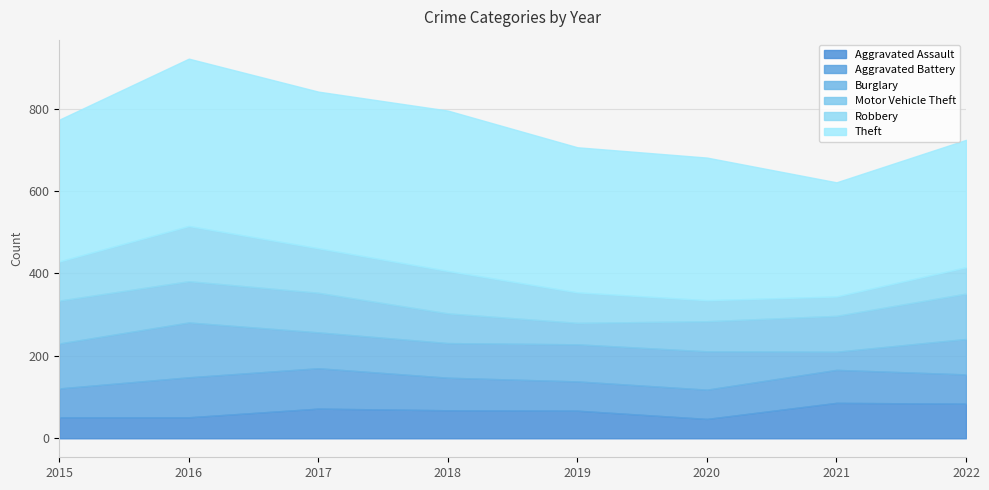

List the series in order of their peak value, lowest first.

Aggravated Assault, Aggravated Battery, Motor Vehicle Theft, Burglary, Robbery, Theft